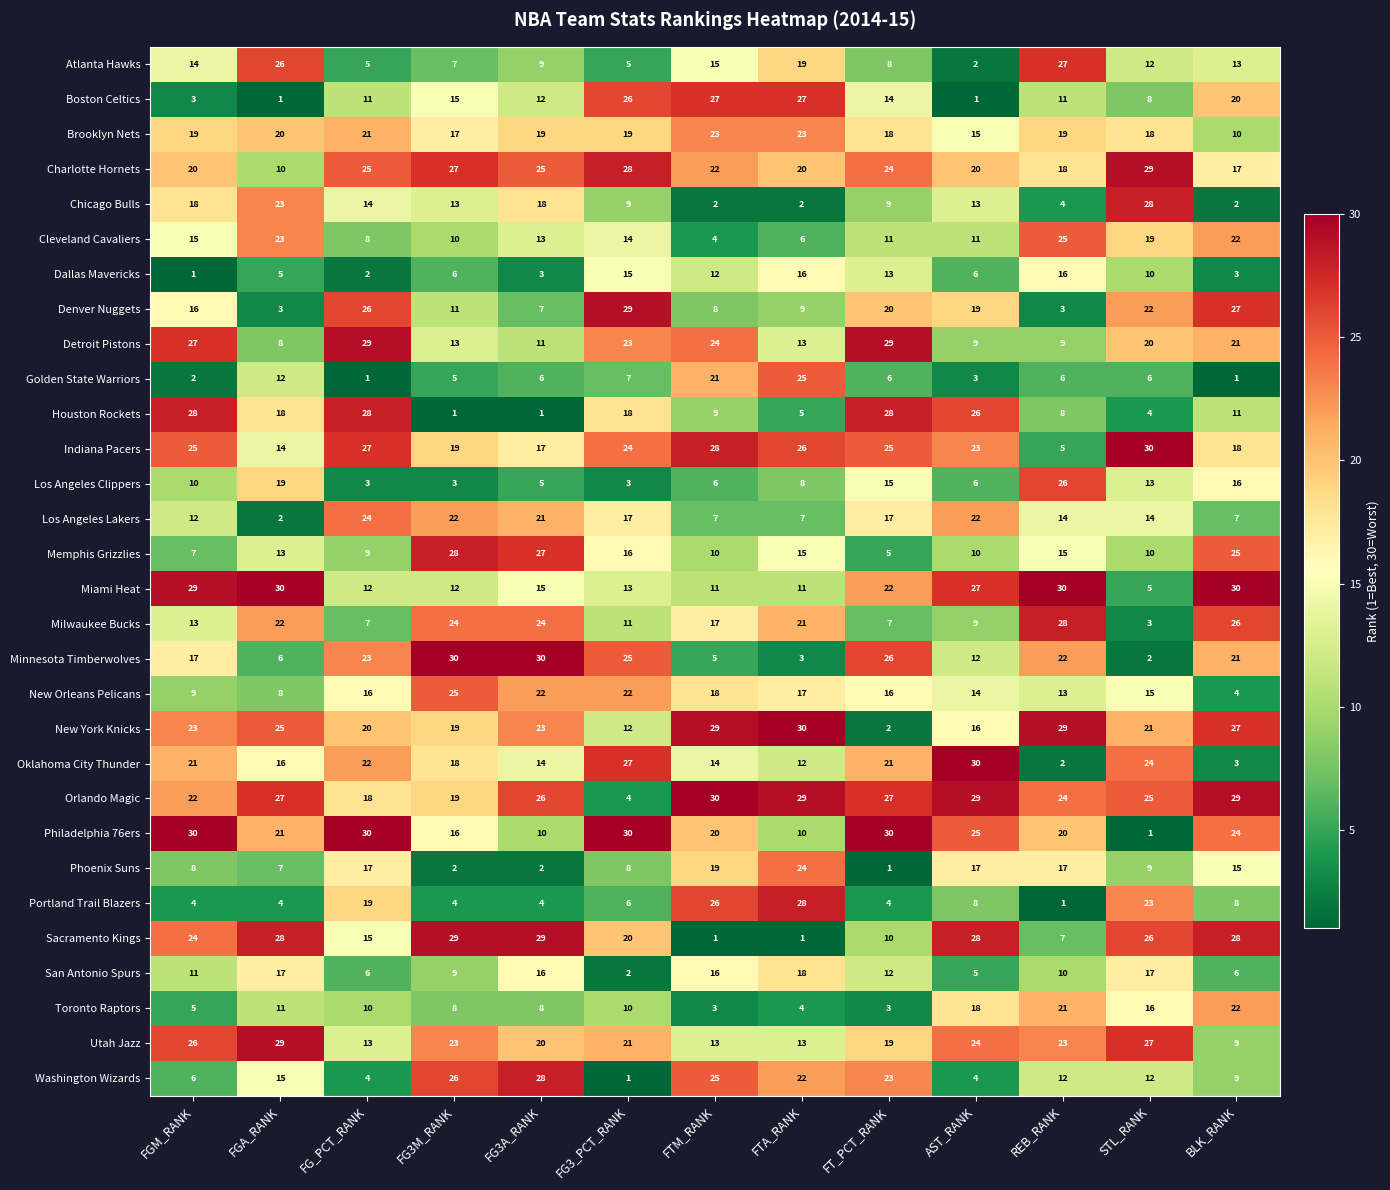

How many categories are shown in the chart?

13